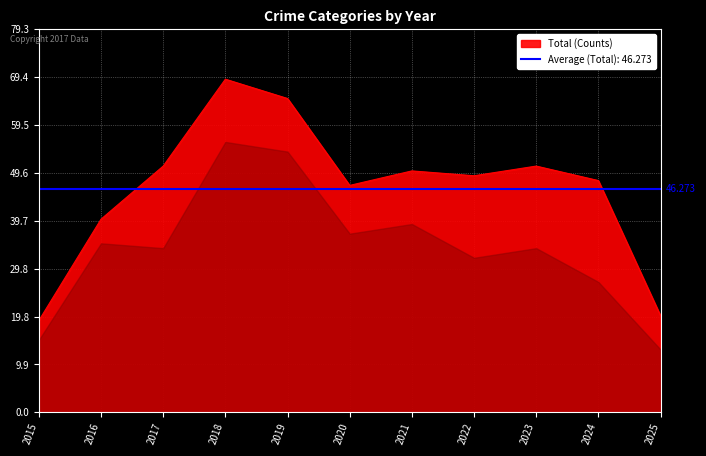

Which series has the largest range (max minus min)?

Total